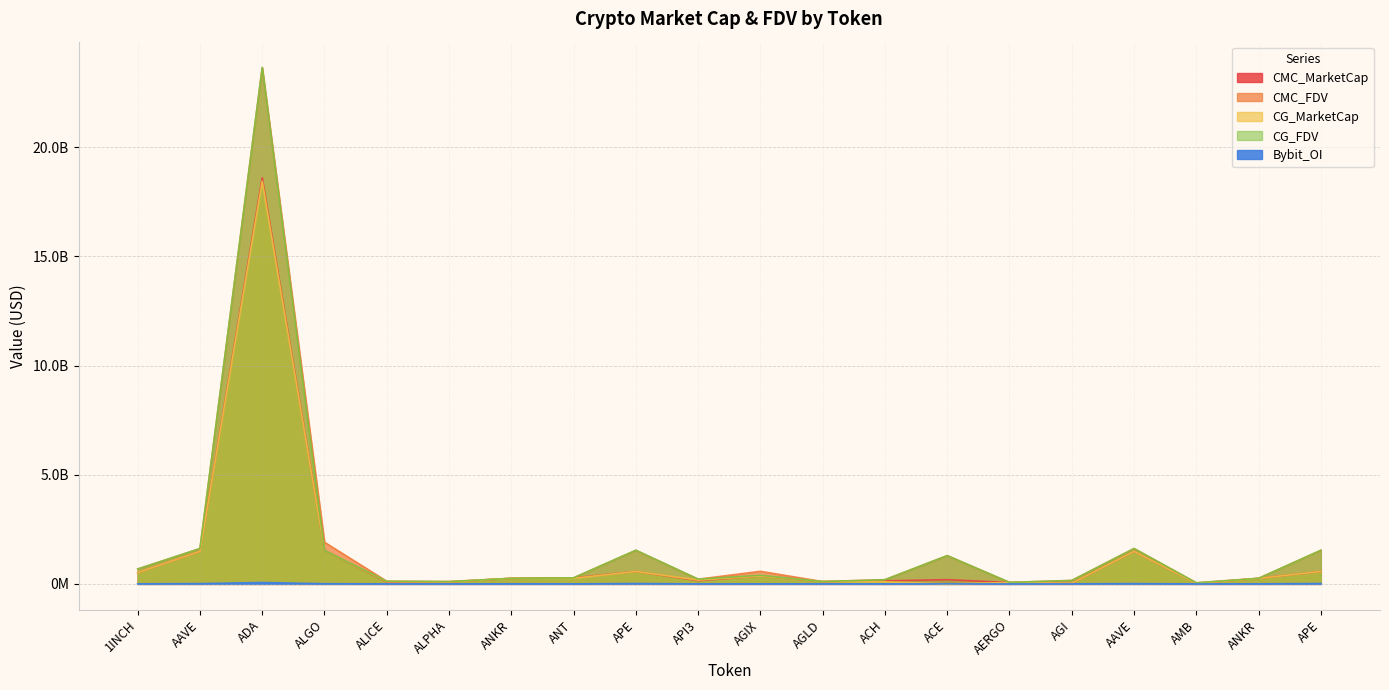

What is the difference between the CMC_MarketCap values at API3 and ACE?

45189459